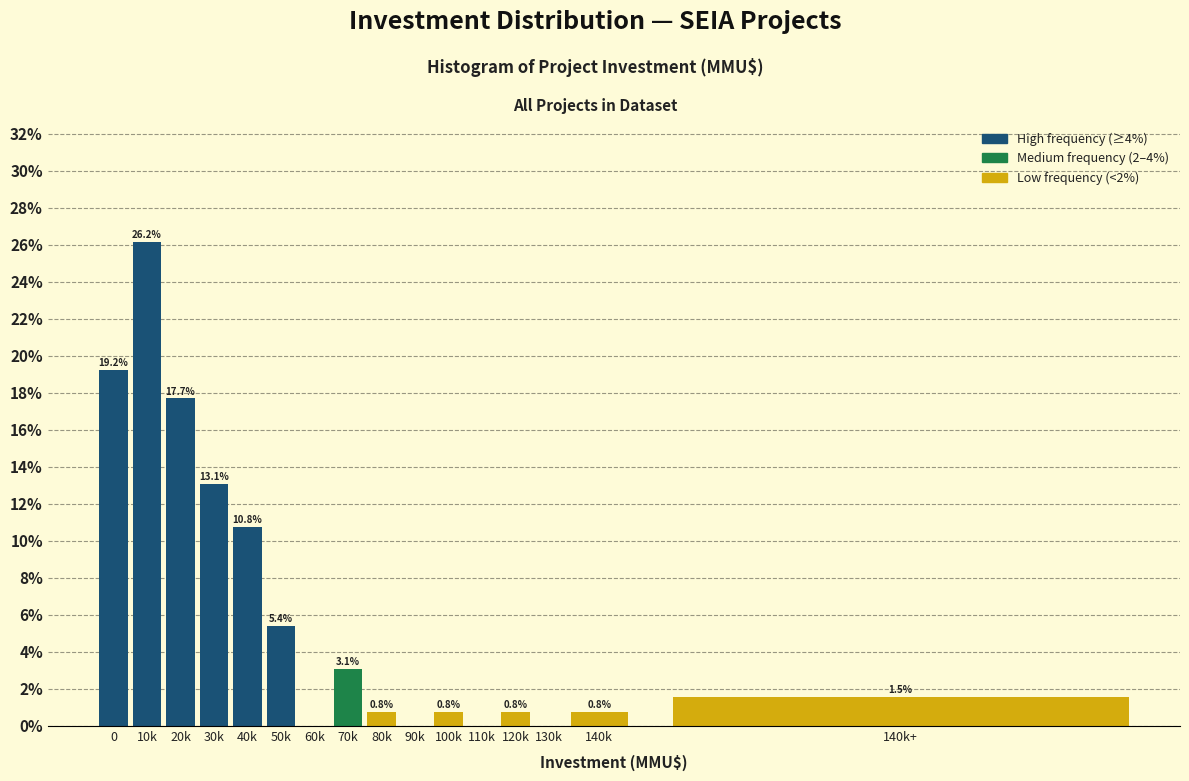

Reading right to left, extract all data points from this chart.

140k+=1.5	140k=0.8	130k=0.0	120k=0.8	110k=0.0	100k=0.8	90k=0.0	80k=0.8	70k=3.1	60k=0.0	50k=5.4	40k=10.8	30k=13.1	20k=17.7	10k=26.2	0=19.2